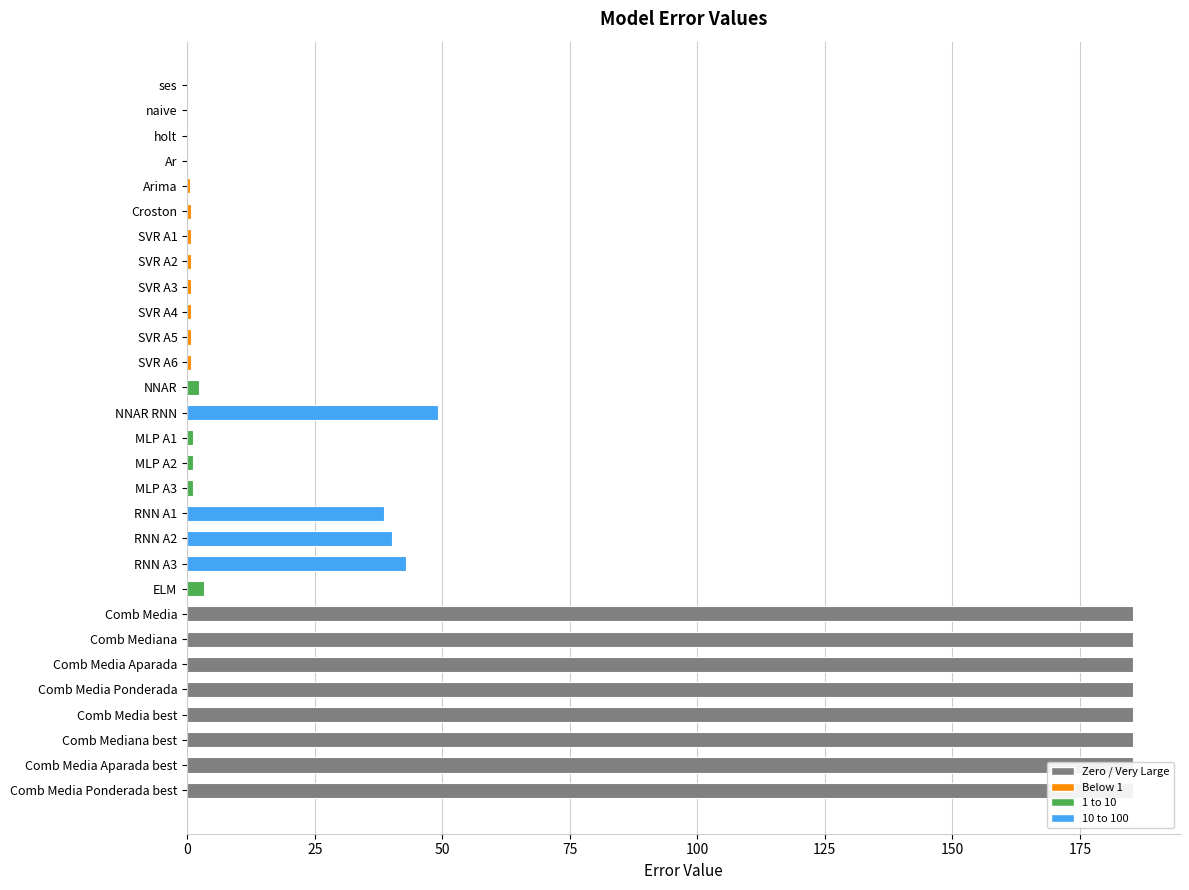

What is the change in value from Ar to Comb Mediana best?

+185.3